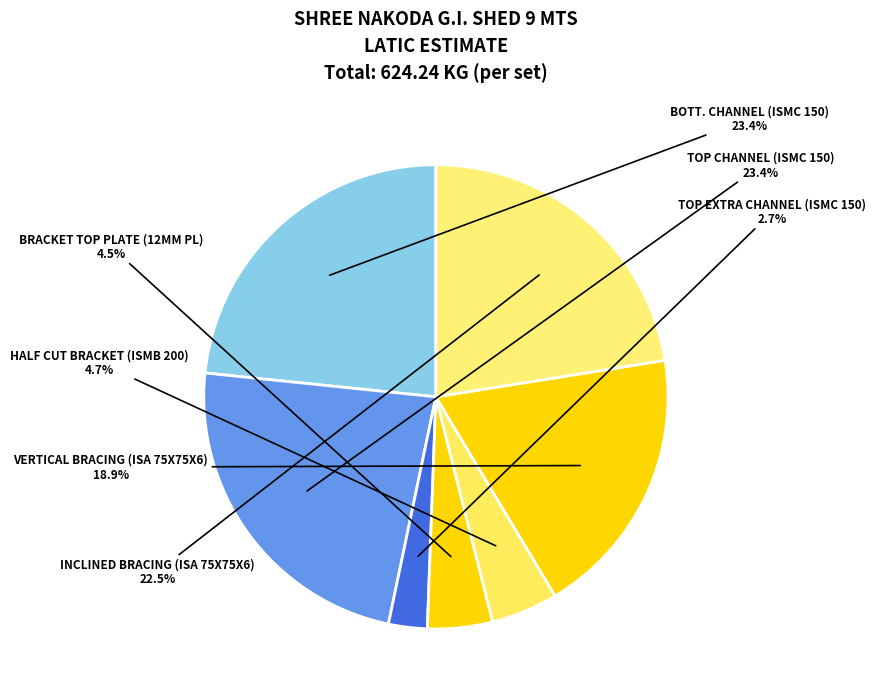

Which has a higher value, BOTT. CHANNEL (ISMC 150) or INCLINED BRACING (ISA 75X75X6)?

BOTT. CHANNEL (ISMC 150)